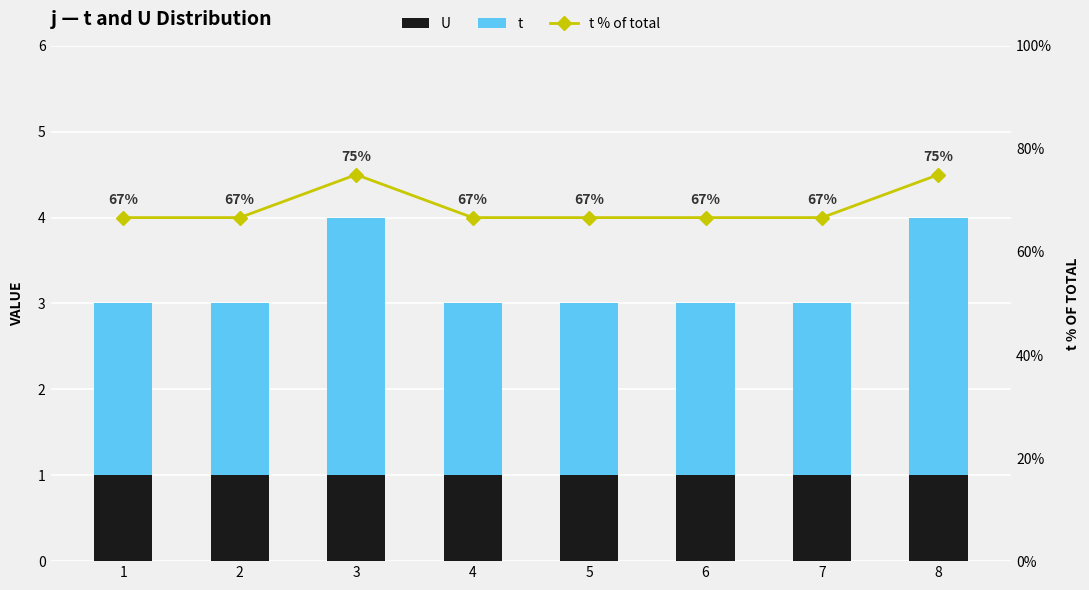

What are all the series names shown in the legend?

U, t, t % of total